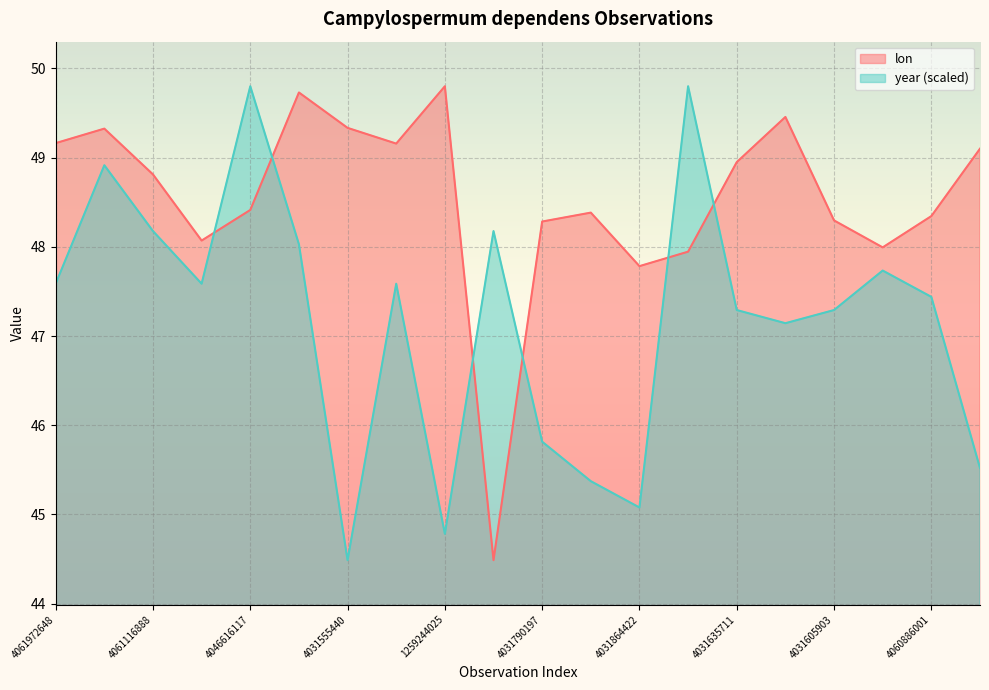

Reading left to right, list all the values displayed in this chart.

lon: 4061972648=49.2	4061225002=49.3	4061116888=48.8	4061911577=48.1	4046616117=48.4	1257922951=49.7	4031555440=49.3	4031890040=49.2	1259244025=49.8	4031914111=44.5	4031790197=48.3	2517294094=48.4	4031864422=47.8	4031437794=47.9	4031635711=48.9	4031590169=49.5	4031605903=48.3	4031743948=48.0	4060886001=48.3	4061515890=49.1
year: 4061972648=47.6	4061225002=48.9	4061116888=48.2	4061911577=47.6	4046616117=49.8	1257922951=48.0	4031555440=44.5	4031890040=47.6	1259244025=44.8	4031914111=48.2	4031790197=45.8	2517294094=45.4	4031864422=45.1	4031437794=49.8	4031635711=47.3	4031590169=47.1	4031605903=47.3	4031743948=47.7	4060886001=47.4	4061515890=45.5